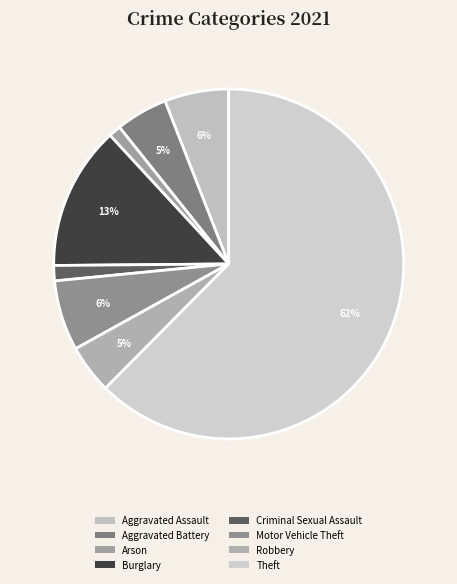

Which slice represents more than half of the pie?

Theft